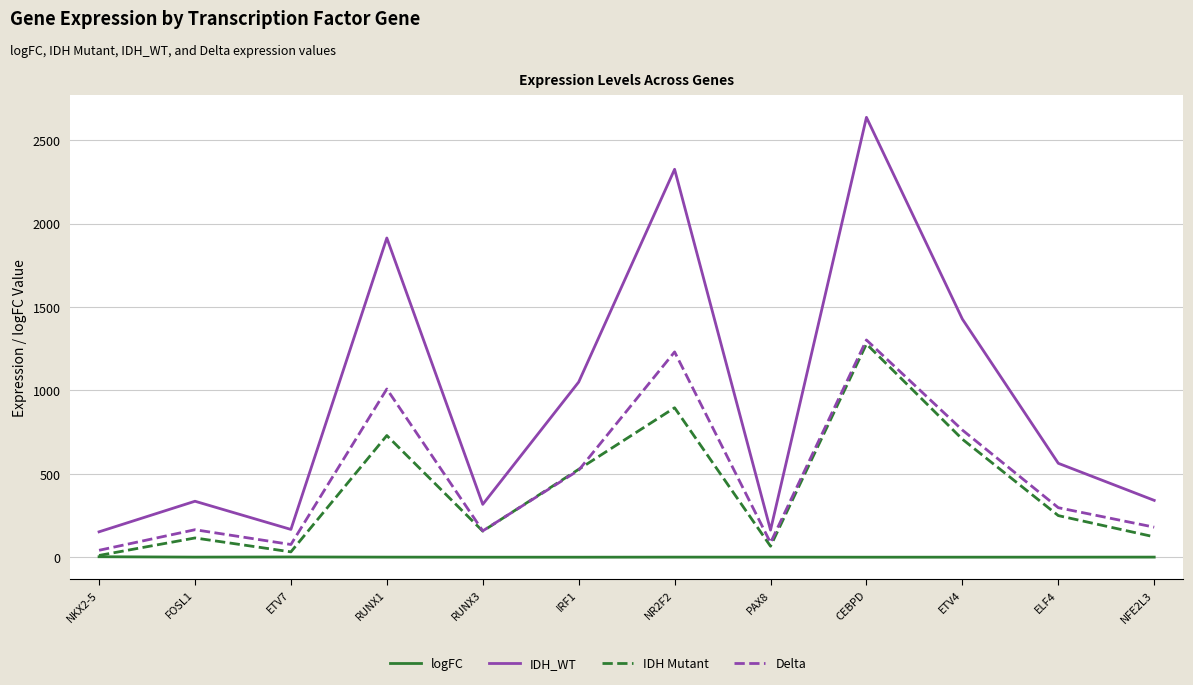

True or false: IDH Mutant and IDH_WT cross at least once.

False